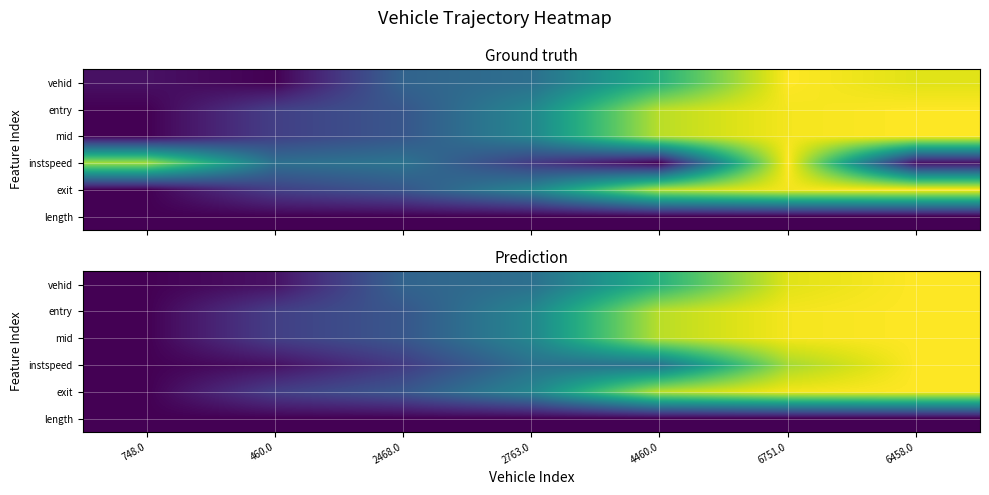

At which category is the sum across all series the highest?

6458.0